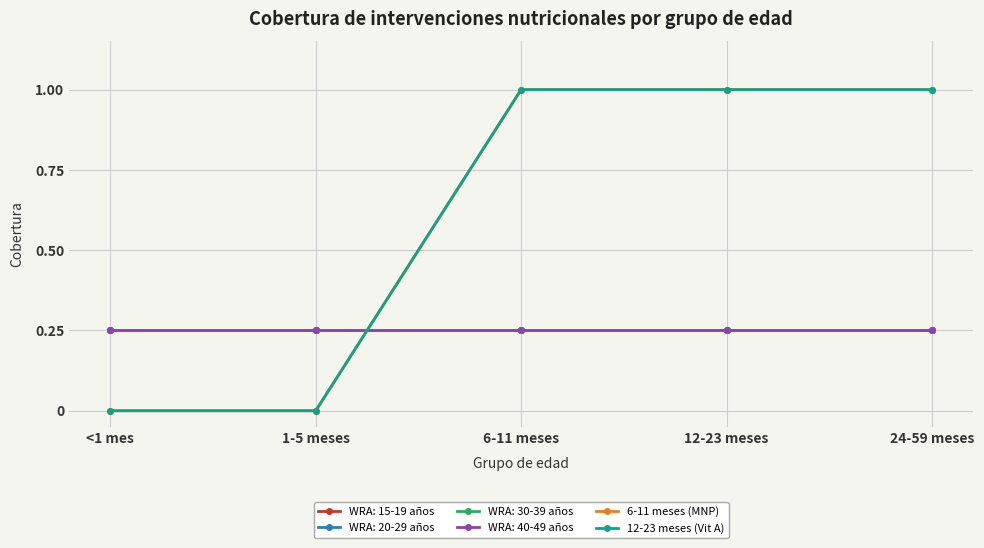

True or false: 6-11 meses (MNP) has more than 1 points higher than both neighbors.

False